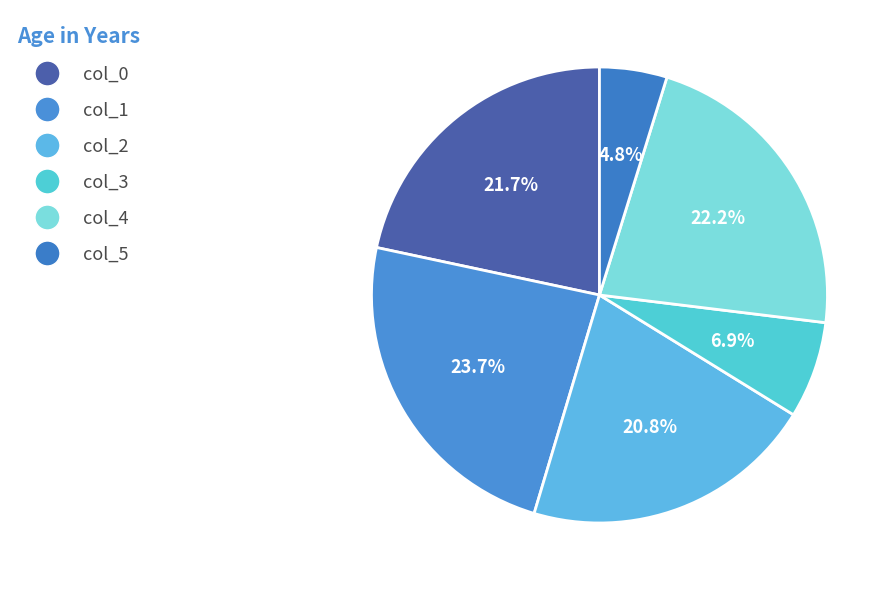

How many slices are in this pie chart?

6